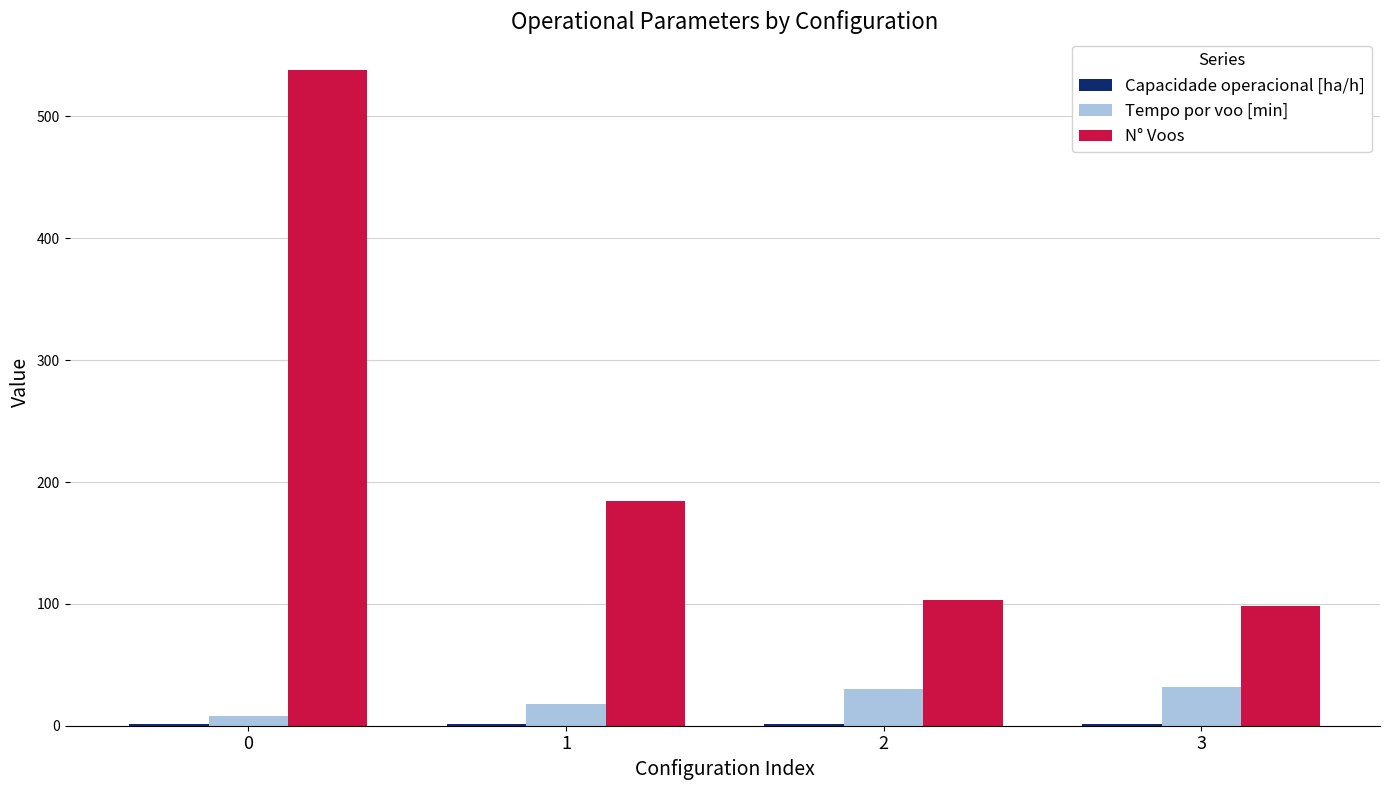

How many series are shown in this chart?

3